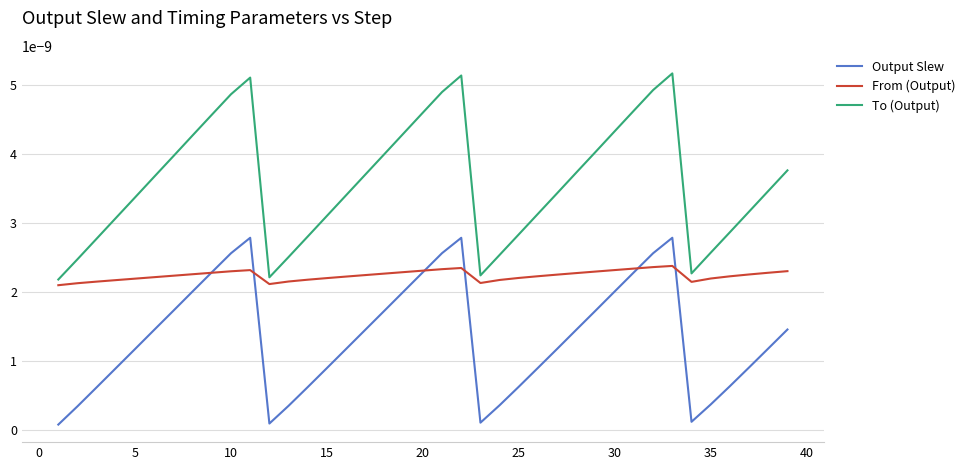

Rank the series by their average value, from highest to lowest.

To (Output), From (Output), Output Slew